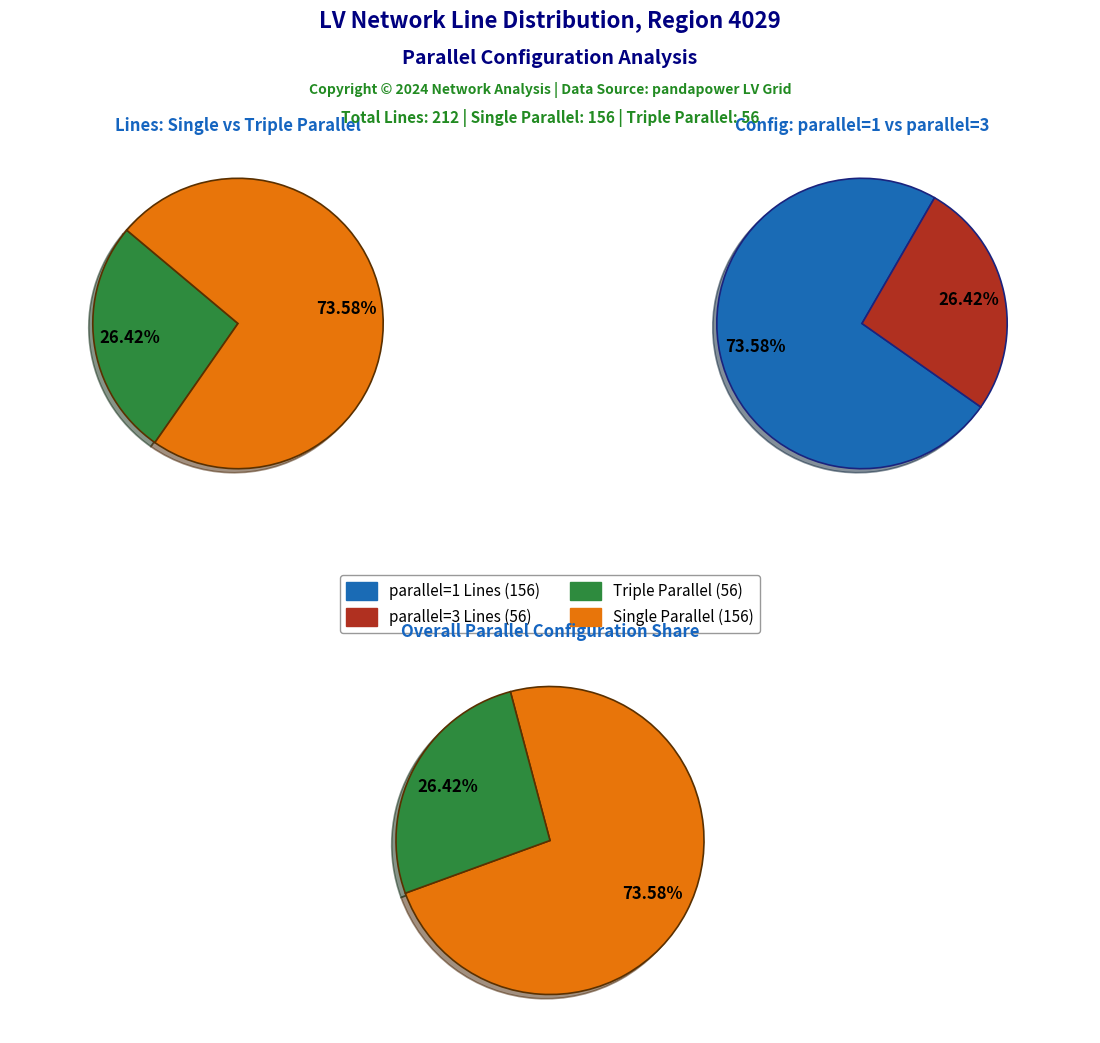

How much of the chart is everything except parallel=2?

100.0%